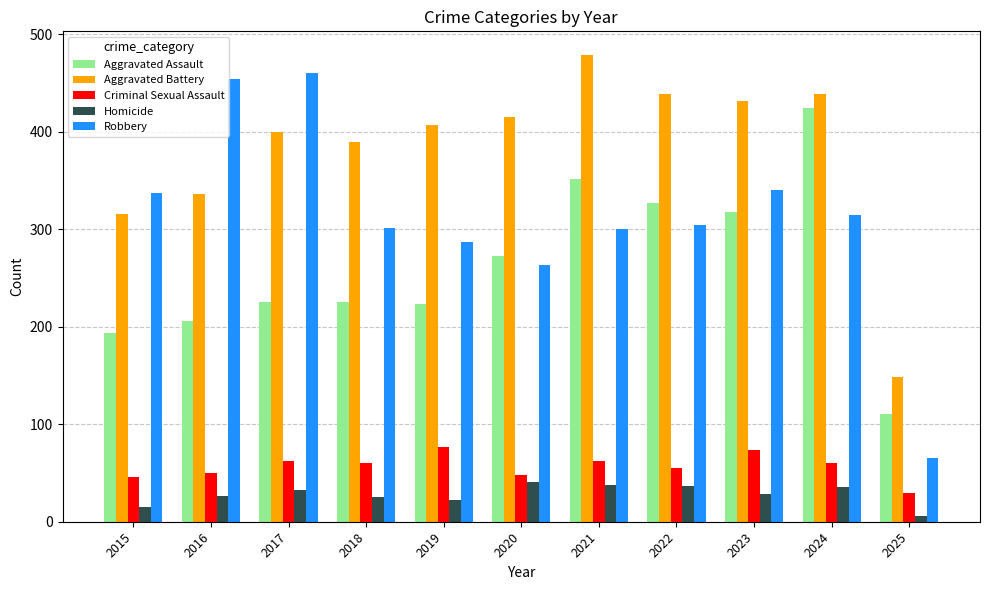

What is the difference between the maximum and second lowest values in the Aggravated Assault series?

230